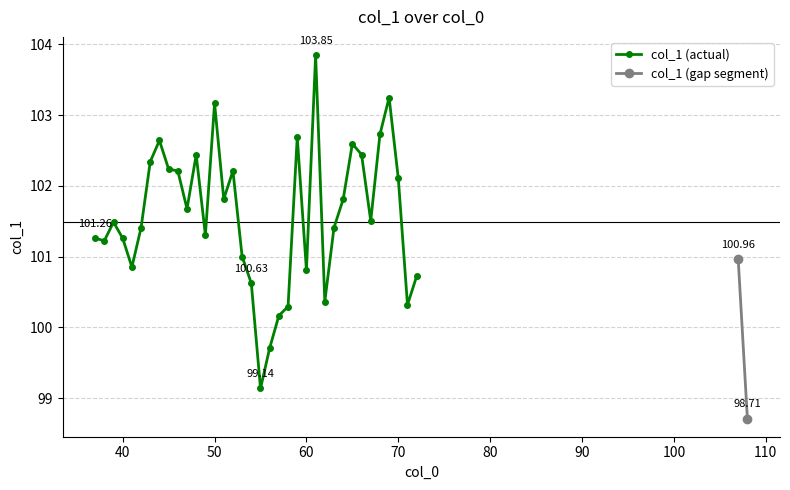

What is the approximate value at 71?

100.3